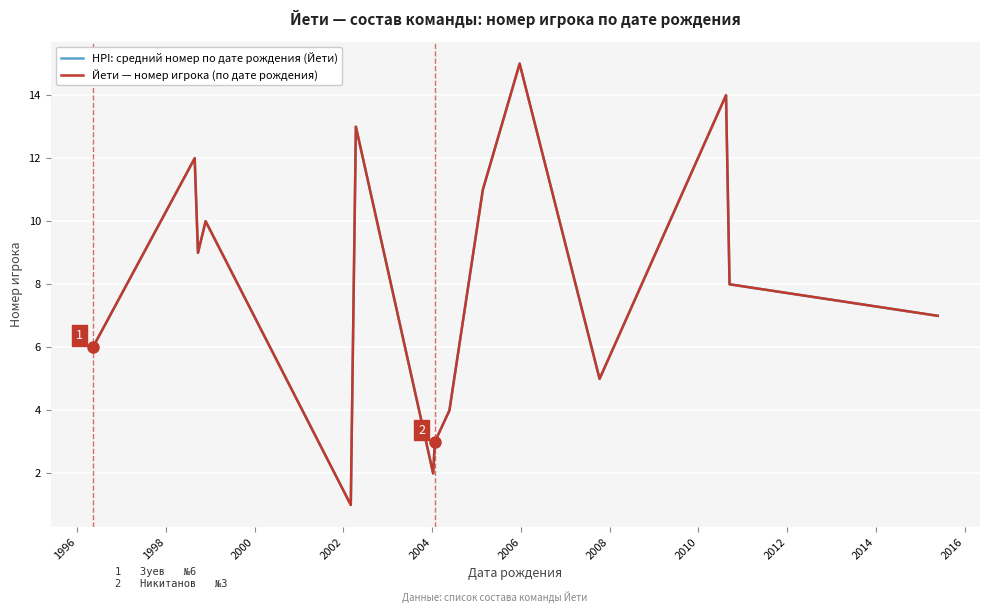

At how many categories does at least one series exceed 3?

12